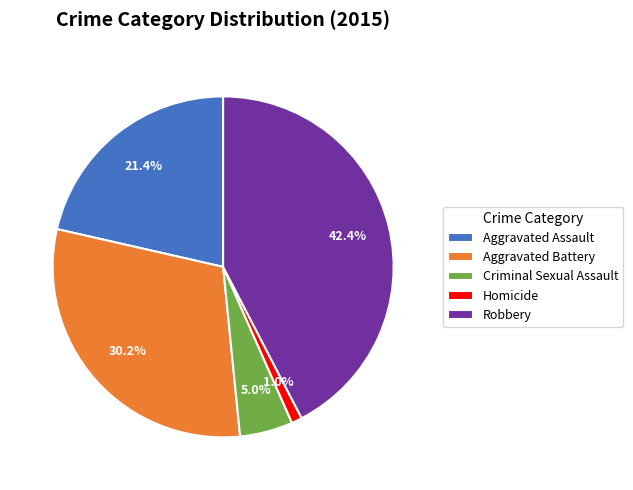

Does any single category account for the majority?

No